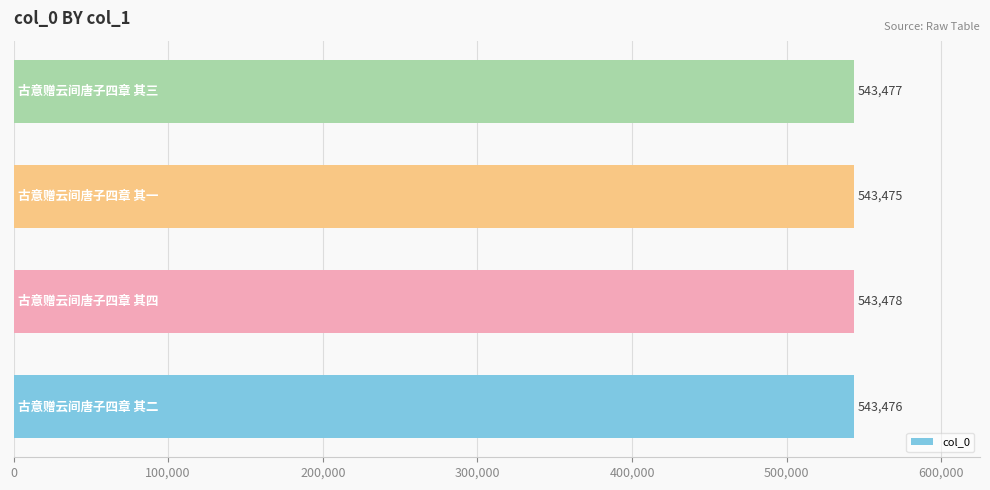

What is the smallest value displayed?

543475